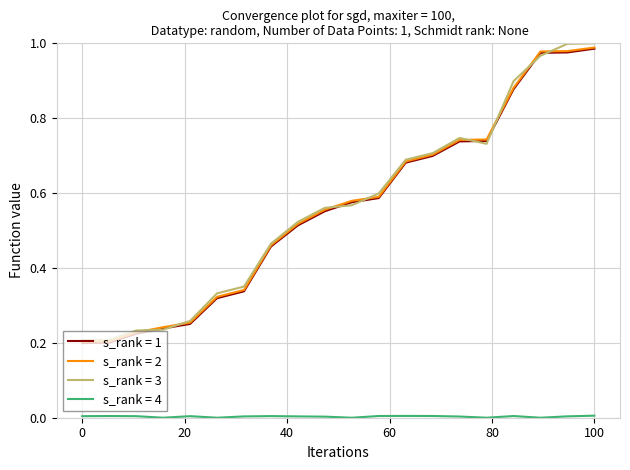

Is this an area chart (filled region under the line)?

No